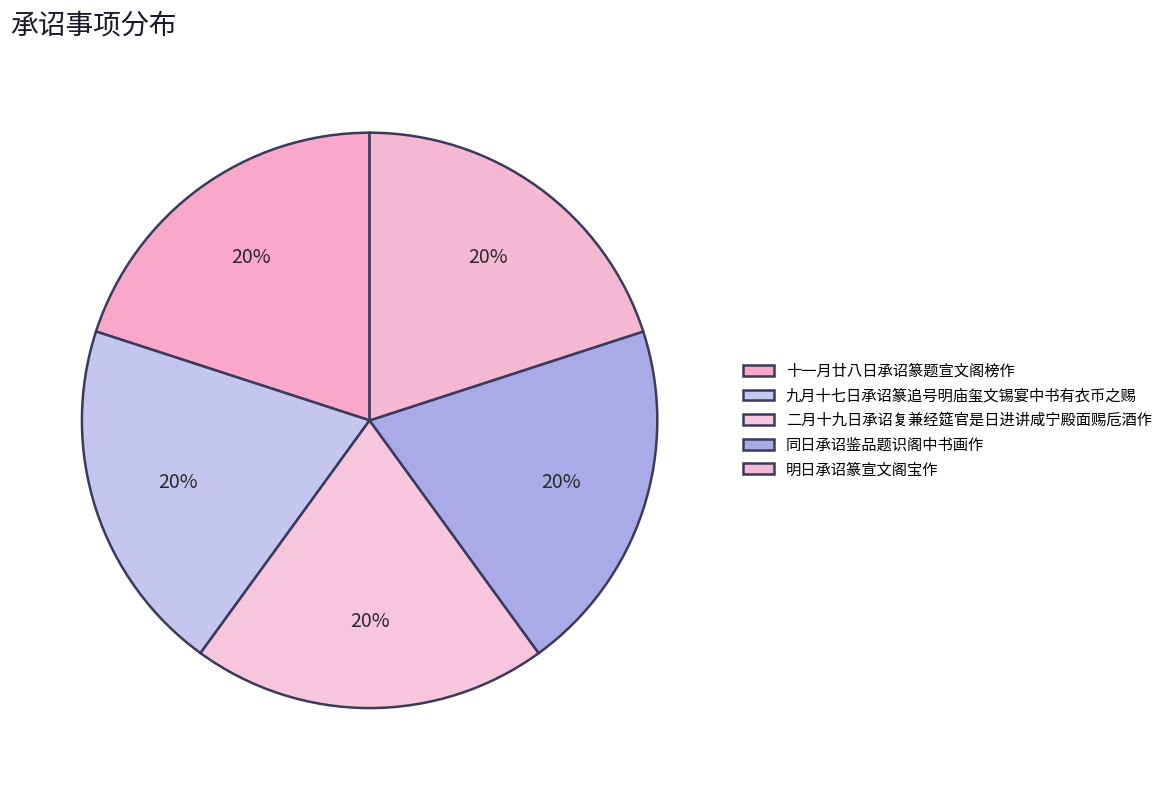

Combined, what portion of the pie is 二月十九日承诏复兼经筵官是日进讲咸宁殿面赐卮酒作 and 同日承诏鉴品题识阁中书画作?

40.0%